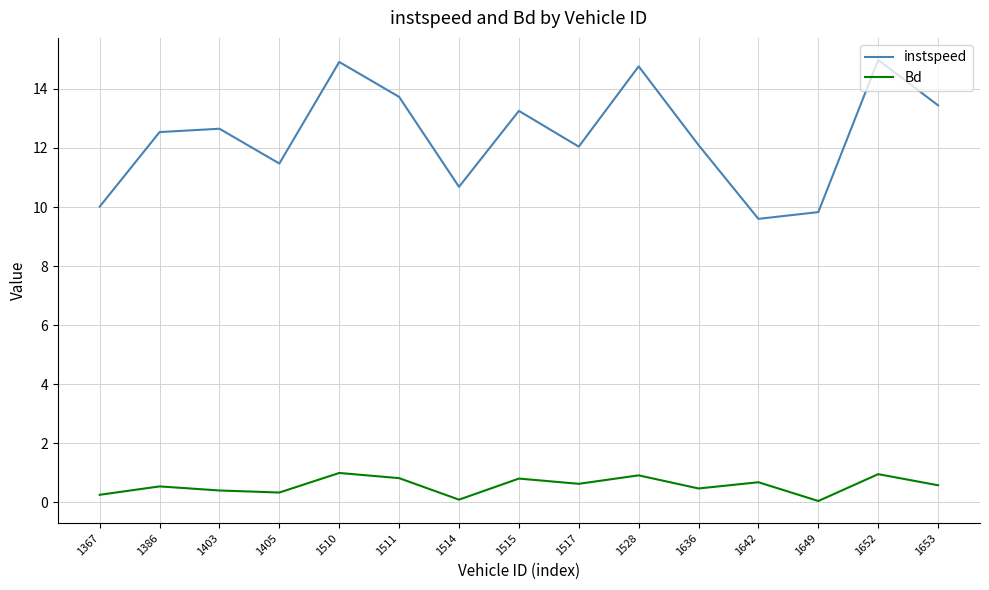

How many categories are shown in the chart?

15